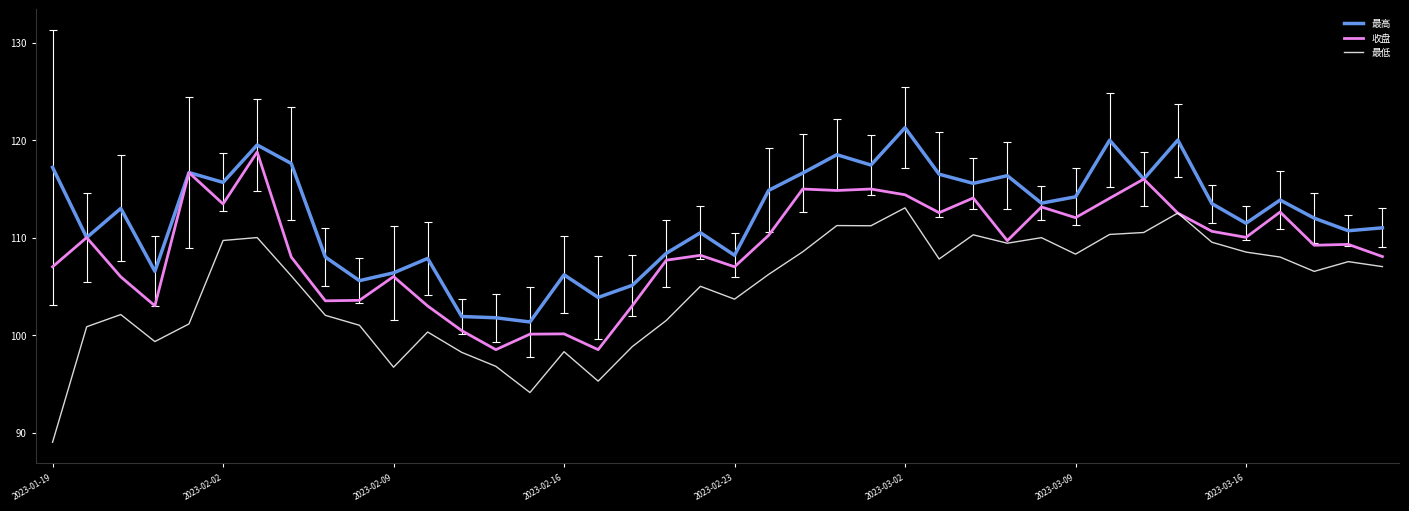

How many lines are shown in the chart?

3